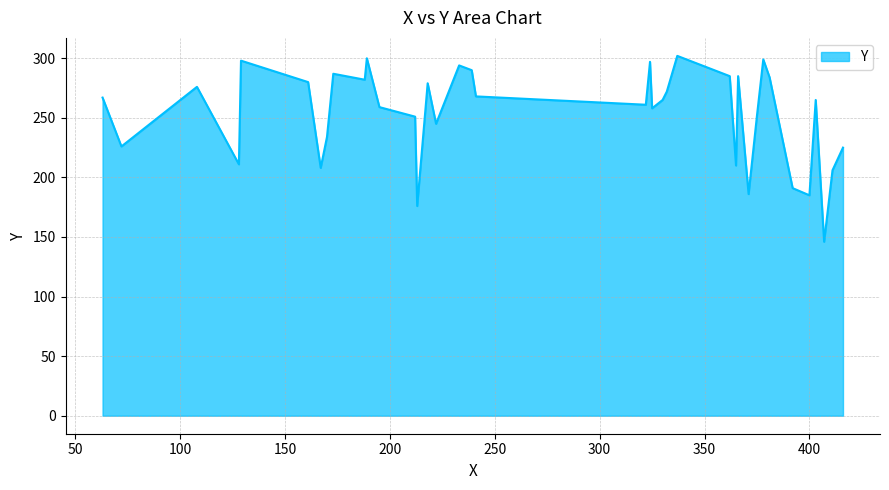

What is the greatest value displayed?

302